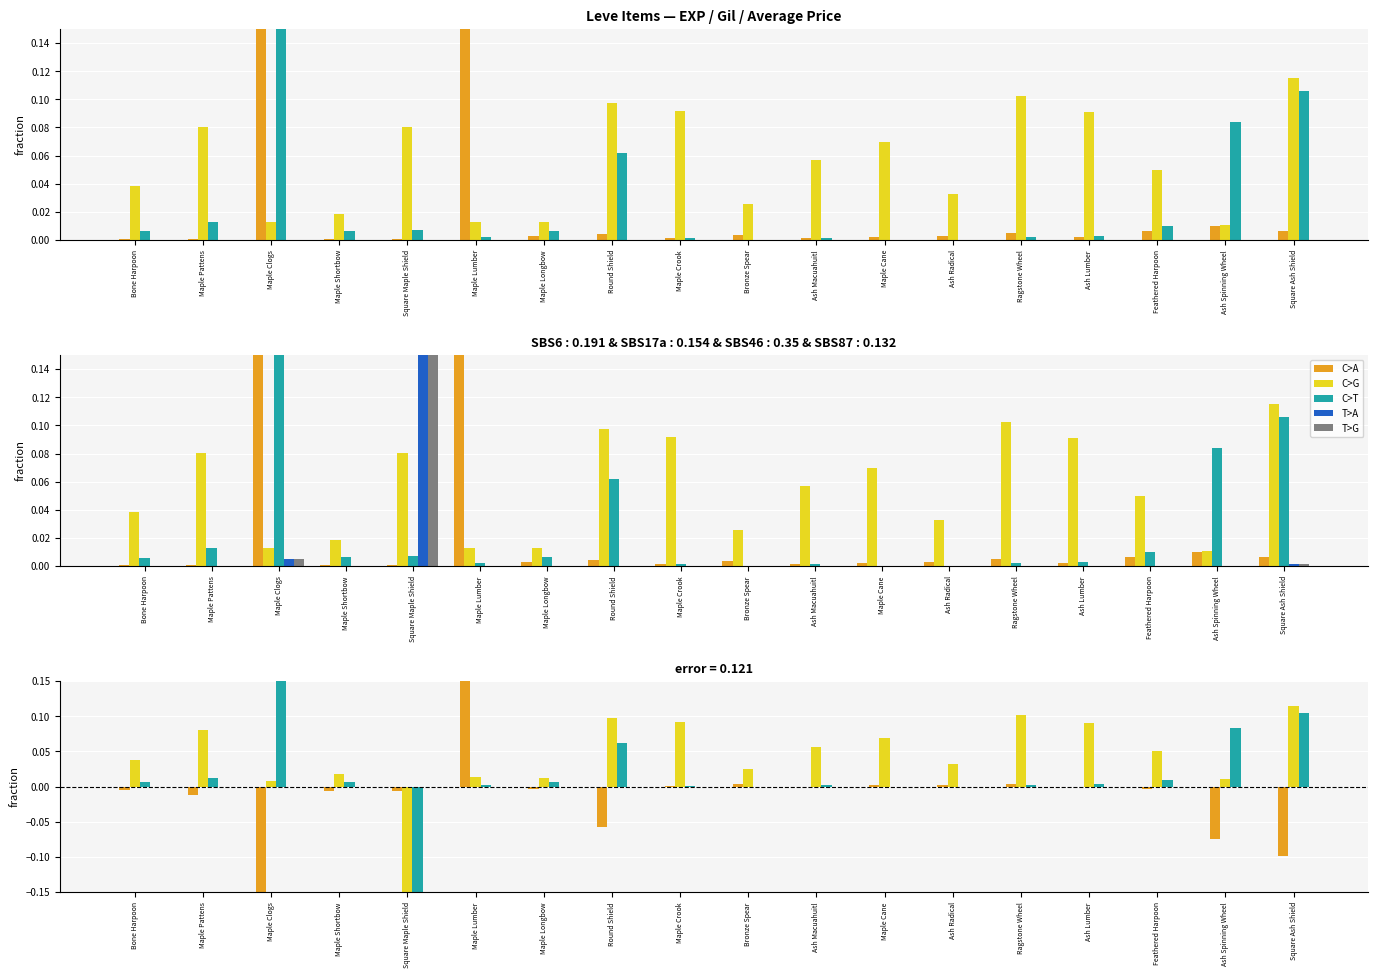

Does the chart contain stacked bars?

No